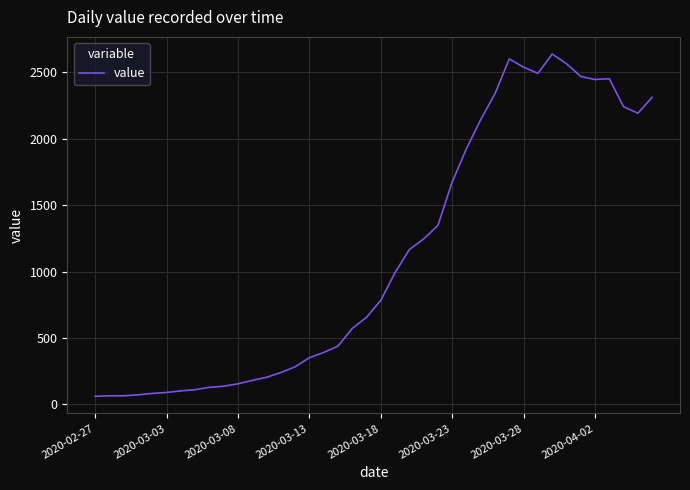

What is the maximum value shown in the chart?

2639